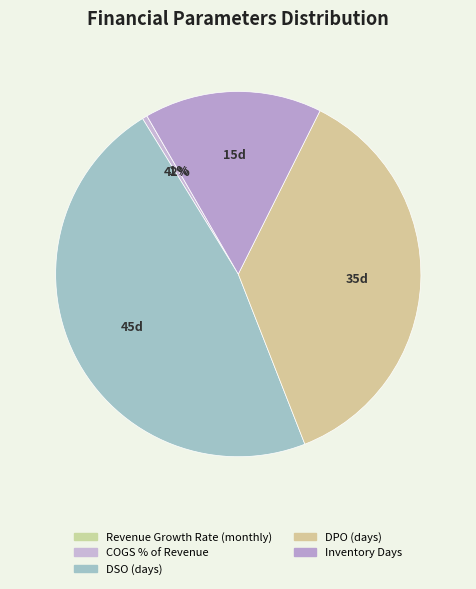

Count the number of slices in the pie.

5